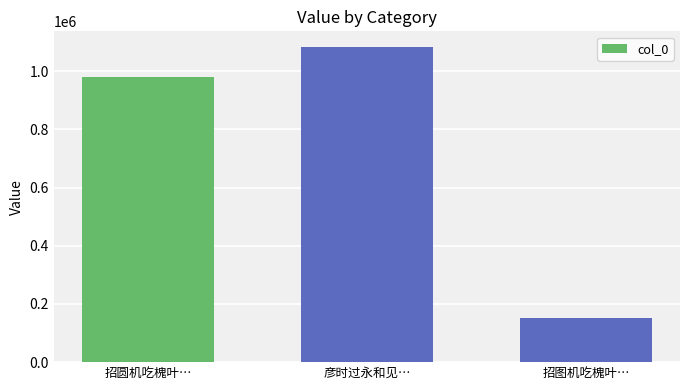

At which label is the value closest to 616689?

招圆机吃槐叶…